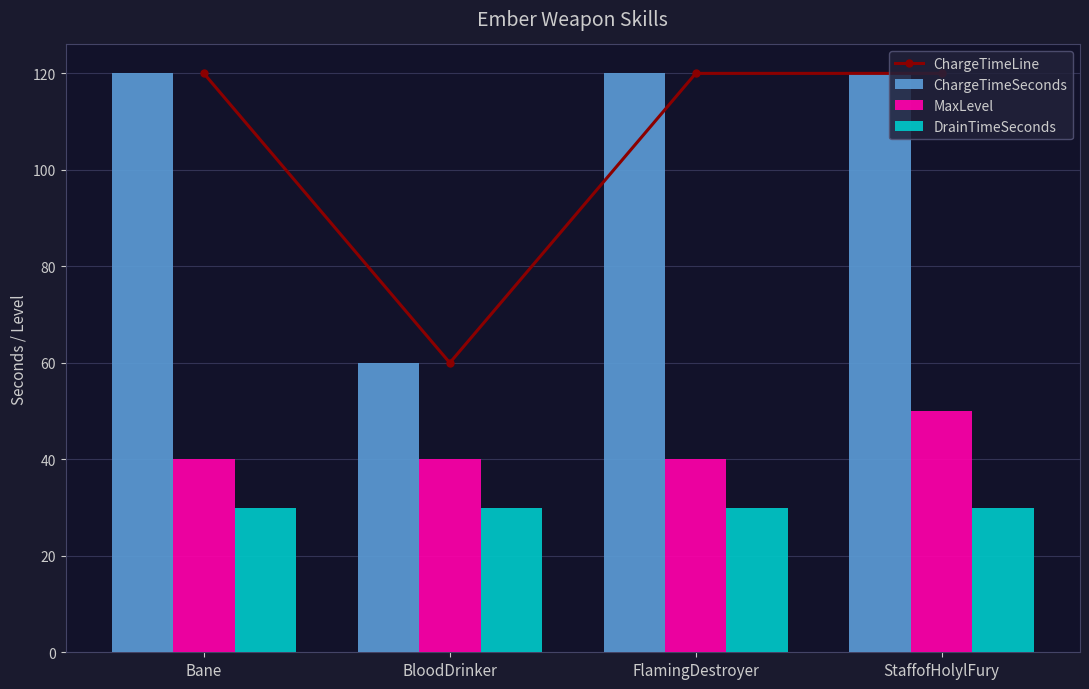

What is the lowest value of the DrainTimeSeconds series?

30